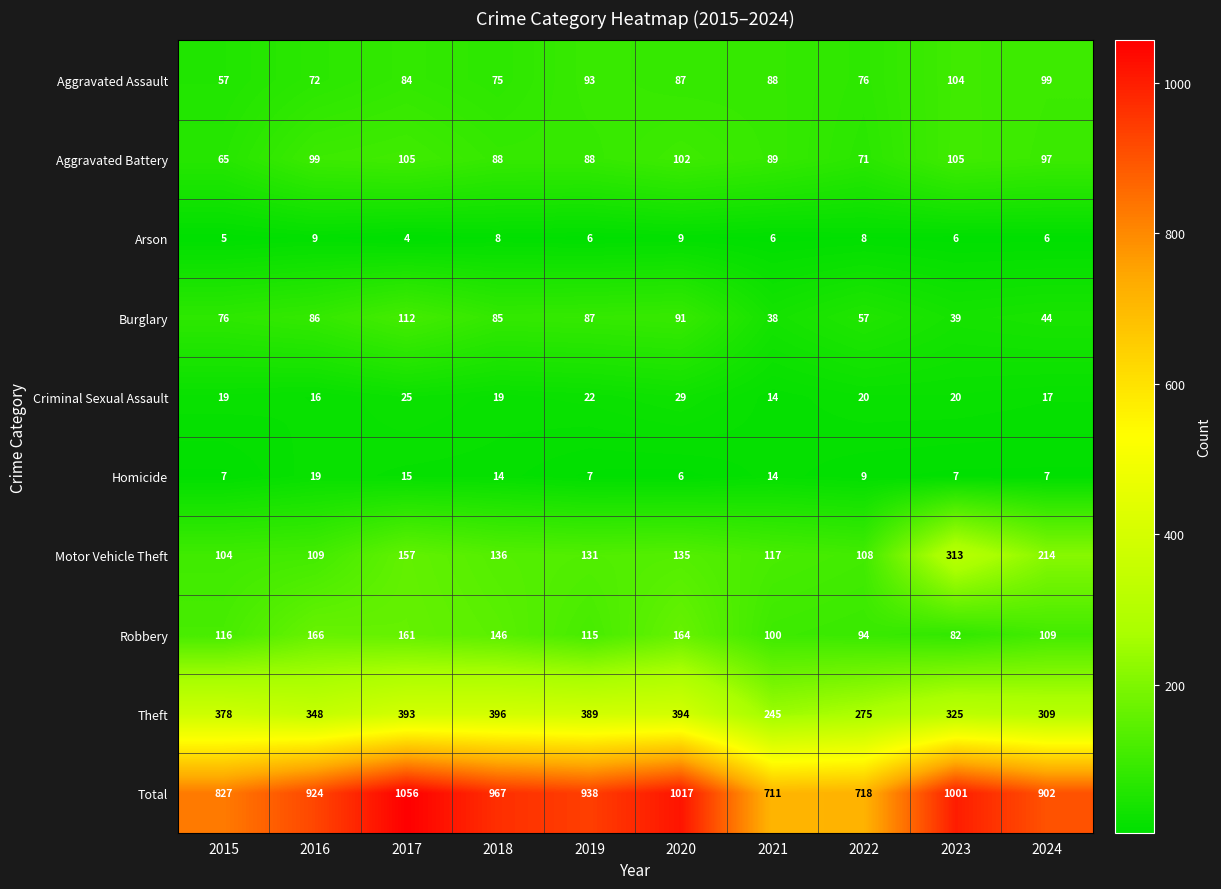

At 2018, list the series in order from largest to smallest.

Total, Theft, Robbery, Motor Vehicle Theft, Aggravated Battery, Burglary, Aggravated Assault, Criminal Sexual Assault, Homicide, Arson